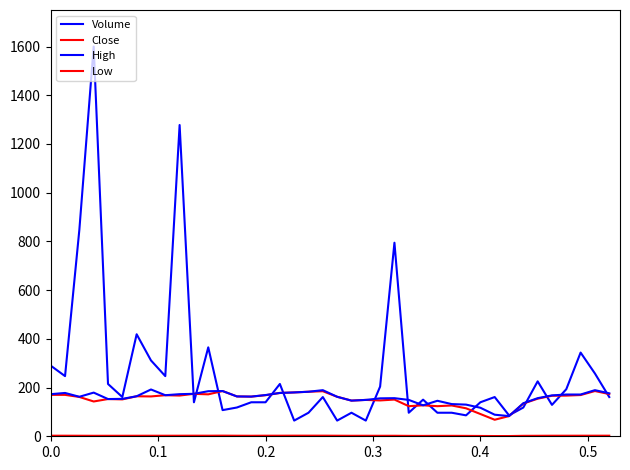

Is this an area chart (filled region under the line)?

No